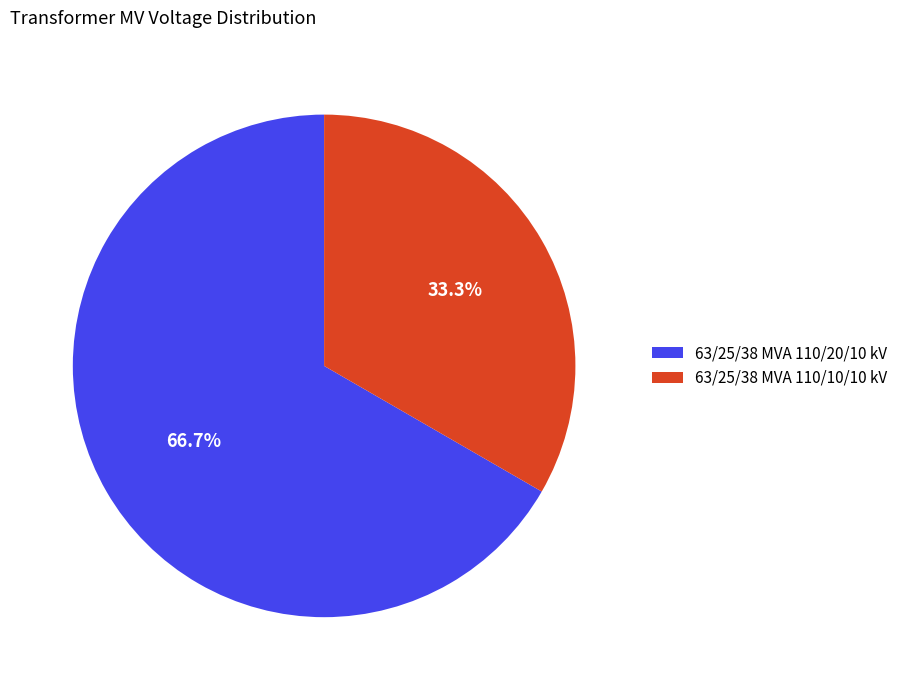

To the nearest percent, what is the average slice percentage?

50%